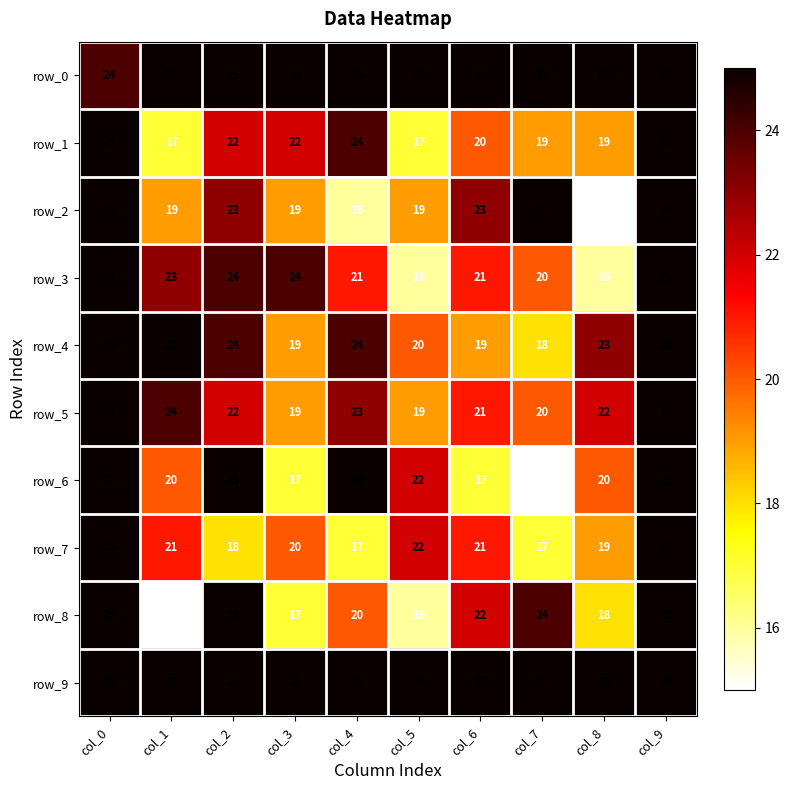

Which series changed the most between col_5 and col_8?

row_2